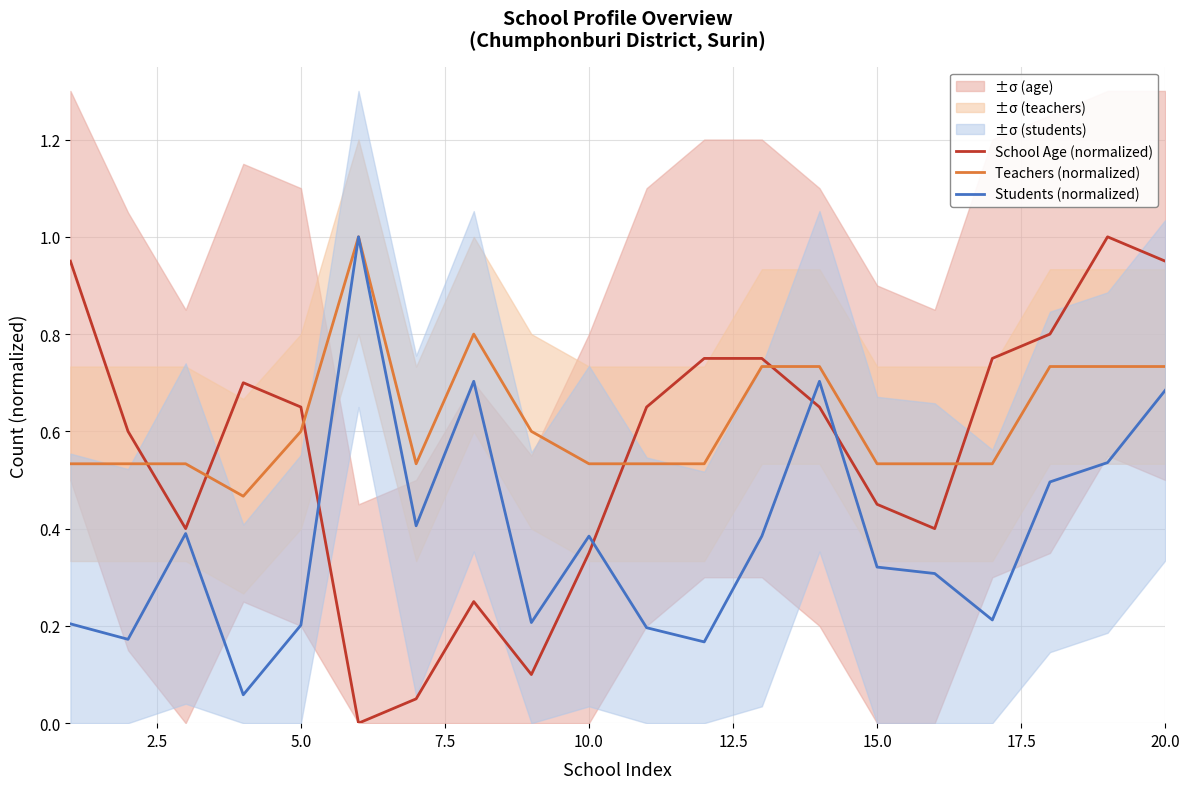

What is the highest value of the School Age (normalized) series?

1.0